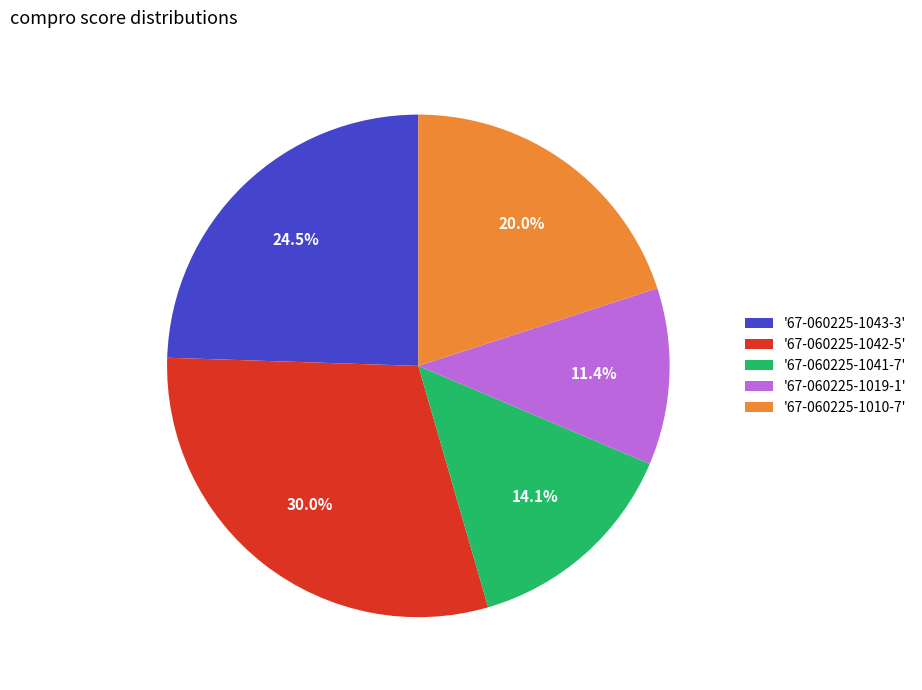

Rank the categories by value from highest to lowest.

'67-060225-1042-5', '67-060225-1043-3', '67-060225-1010-7', '67-060225-1041-7', '67-060225-1019-1'